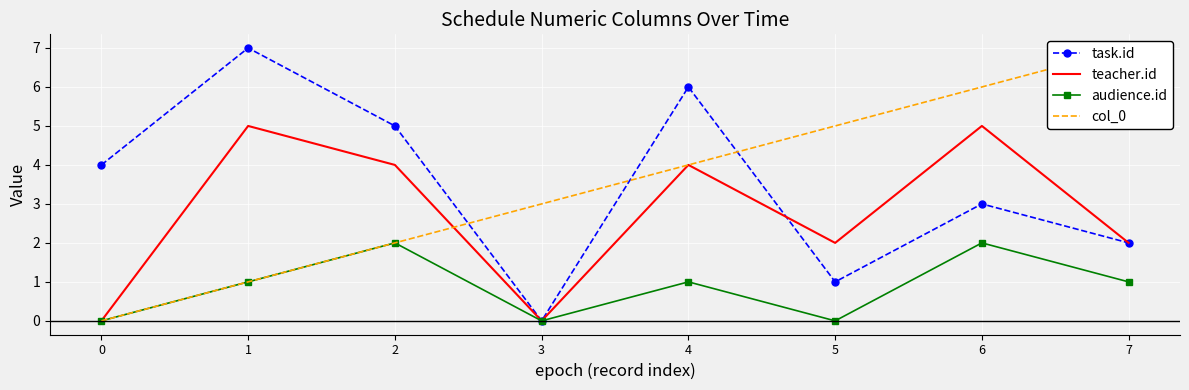

How many interior local valleys does the teacher.id series have?

2